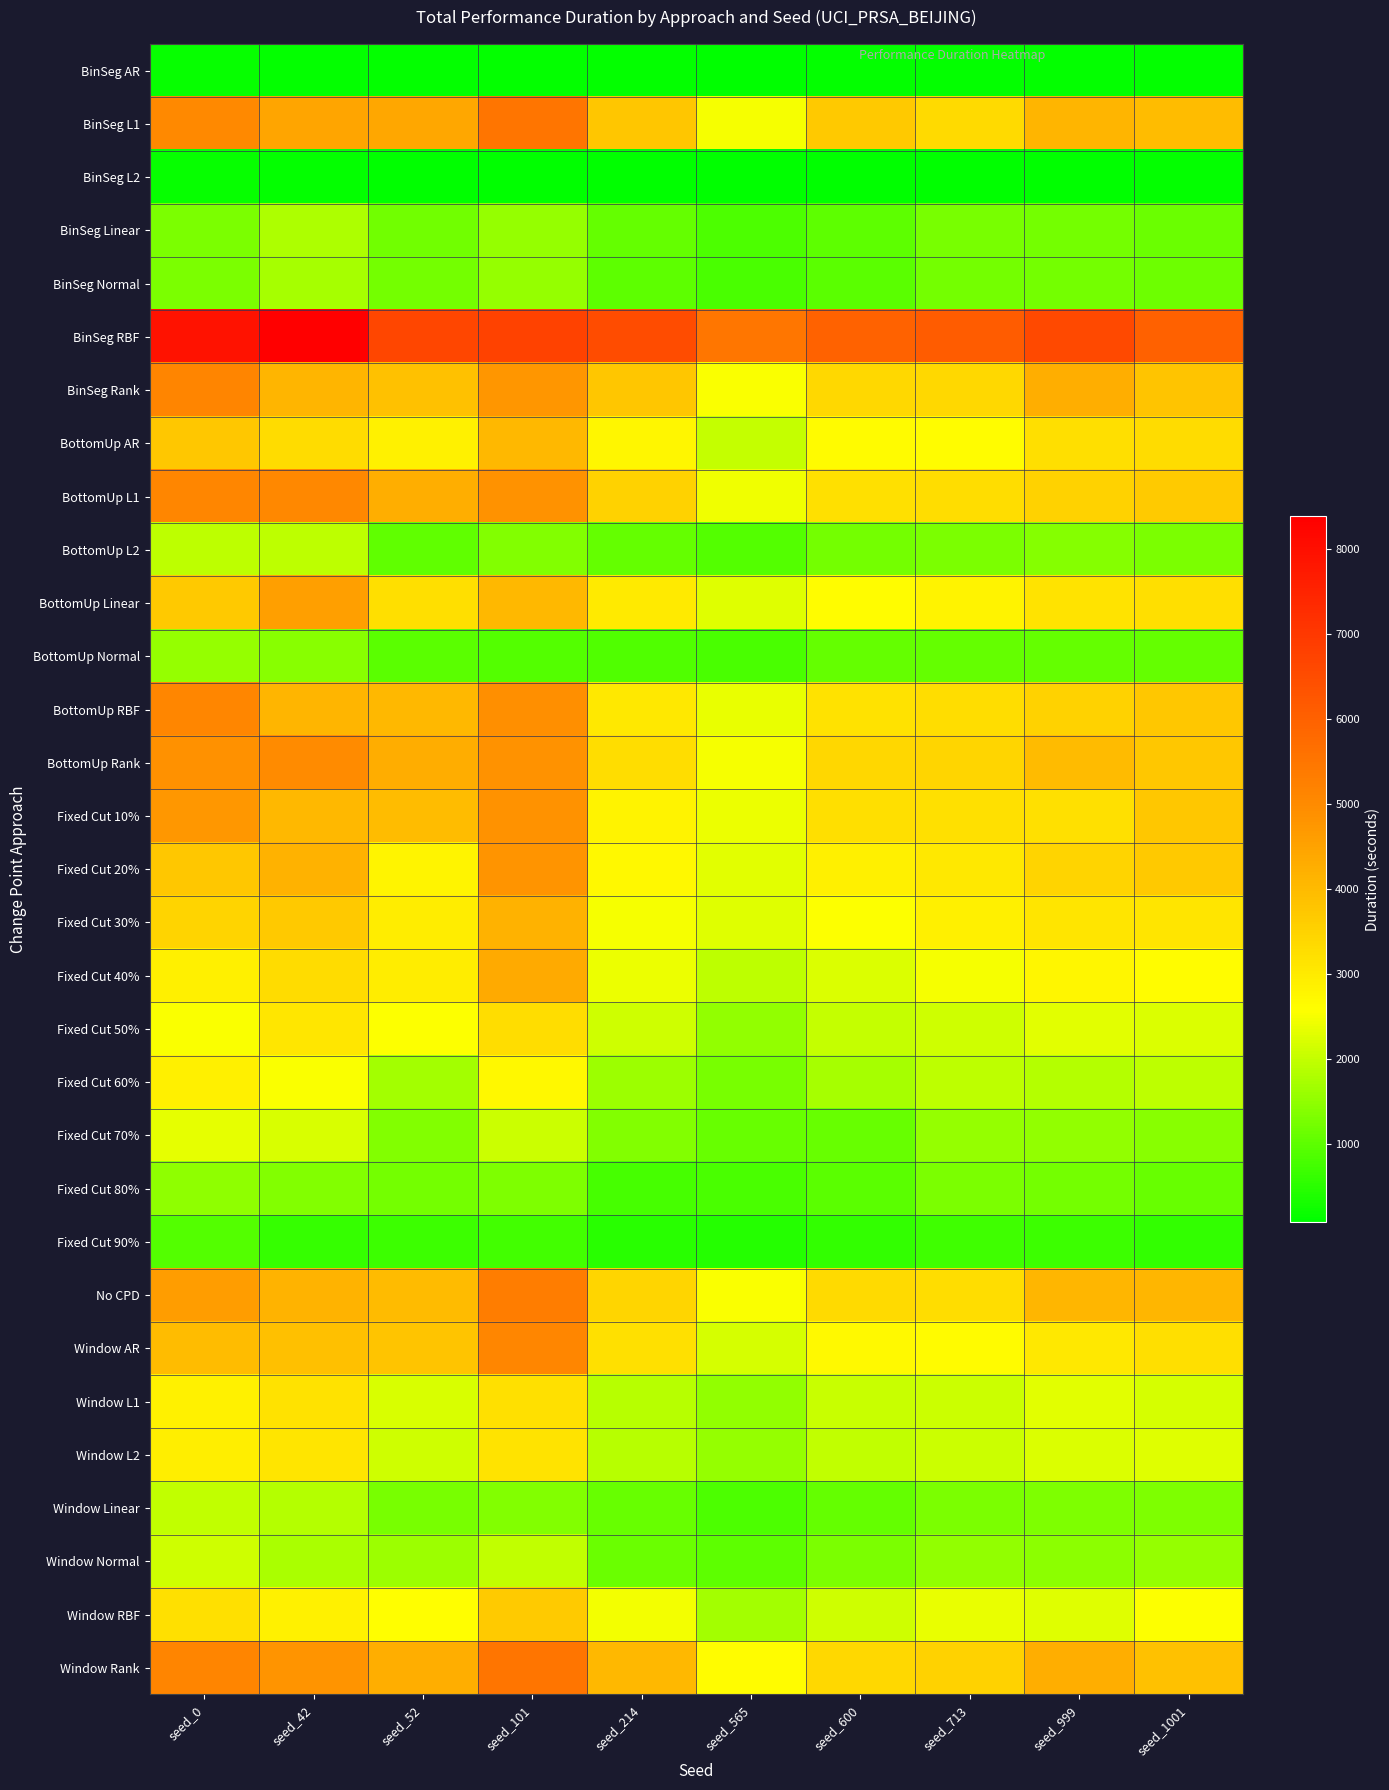

Which has a higher value, seed_52 or seed_600?

seed_52